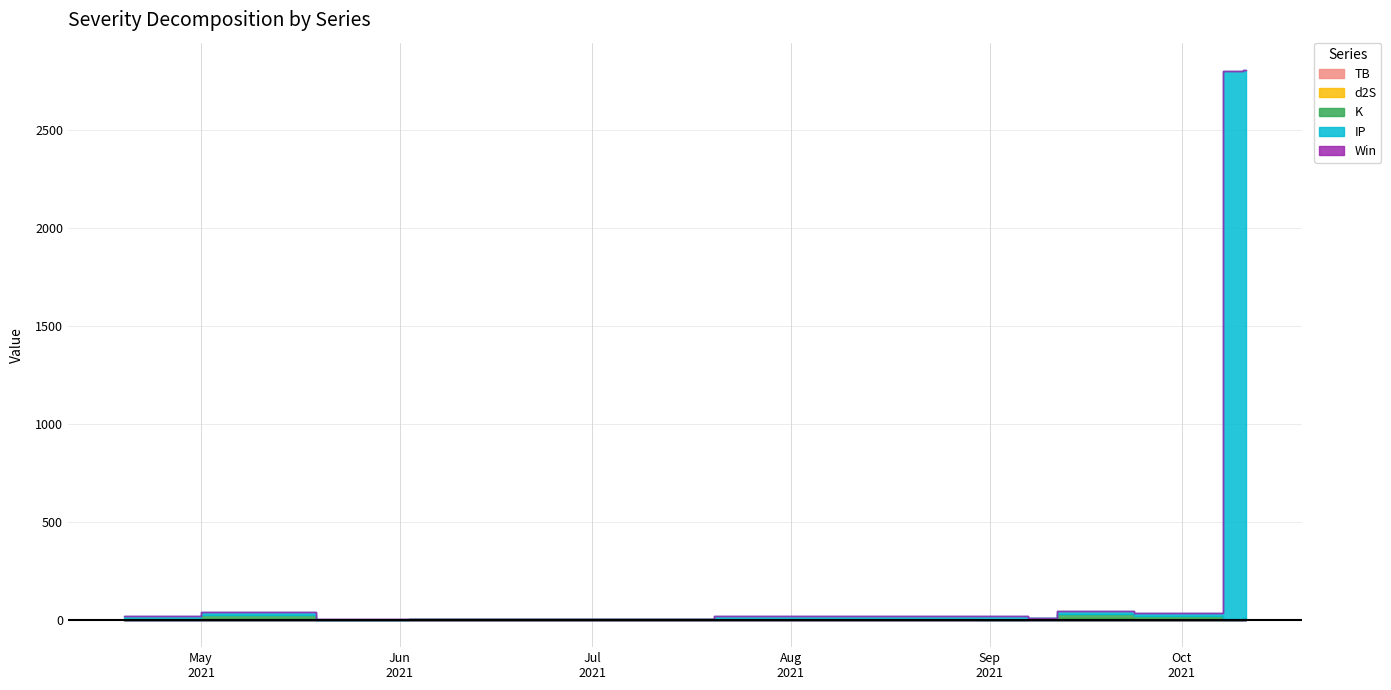

What is the difference between the highest and lowest values at 2021-09-03?

13.6